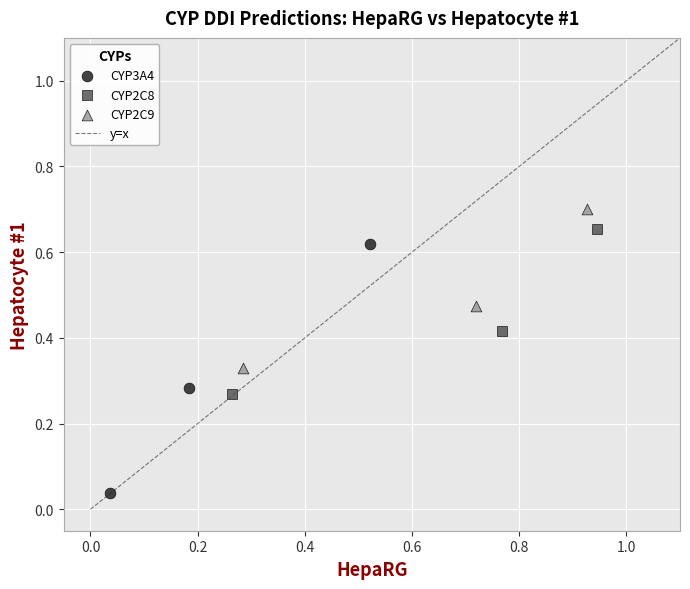

Which series has the widest spread of Y values?

CYP3A4